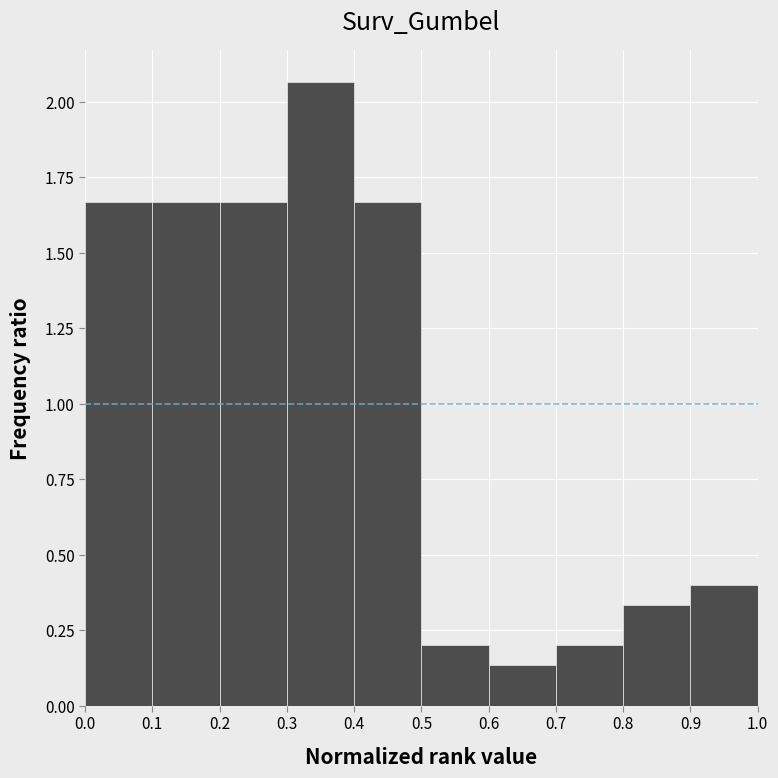

Over which range of the x-axis is the bar tallest?

0.3 to 0.4